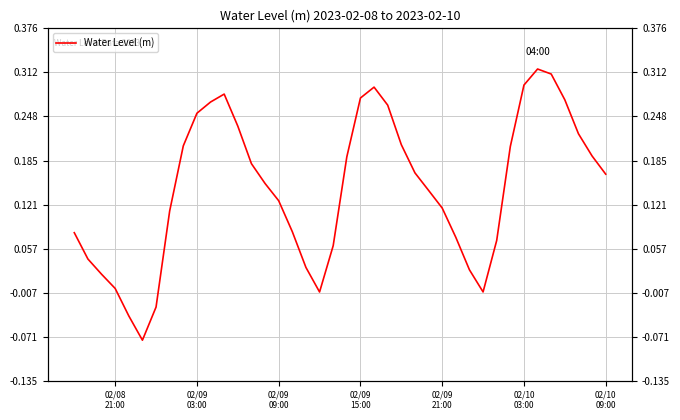

Reading left to right, what are all the values shown in this chart?

0.1	0.0	0.0	-0.0	-0.0	-0.1	-0.0	0.1	0.2	0.3	0.3	0.3	0.2	0.2	0.2	0.1	0.1	0.0	-0.0	0.1	0.2	0.3	0.3	0.3	0.2	0.2	0.1	0.1	0.1	0.0	-0.0	0.1	0.2	0.3	0.3	0.3	0.3	0.2	0.2	0.2